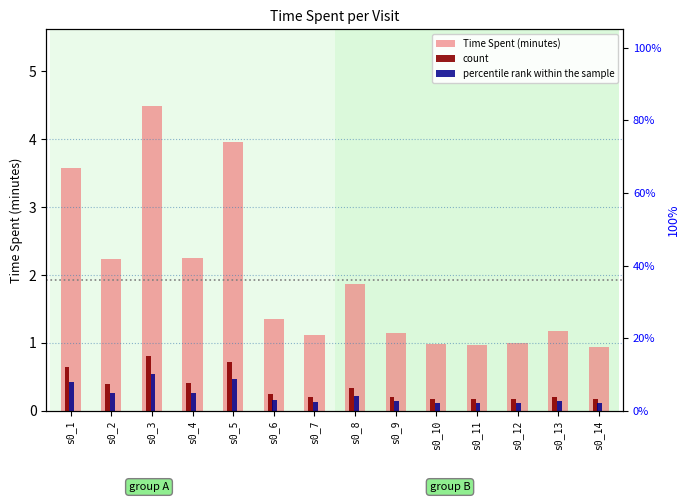

Reading left to right, transcribe all the data shown in this chart.

Time Spent (minutes): 3.6	2.2	4.5	2.2	4.0	1.4	1.1	1.9	1.2	1.0	1.0	1.0	1.2	0.9
count: 0.6	0.4	0.8	0.4	0.7	0.2	0.2	0.3	0.2	0.2	0.2	0.2	0.2	0.2
percentile rank within the sample: 0.4	0.3	0.5	0.3	0.5	0.2	0.1	0.2	0.1	0.1	0.1	0.1	0.1	0.1